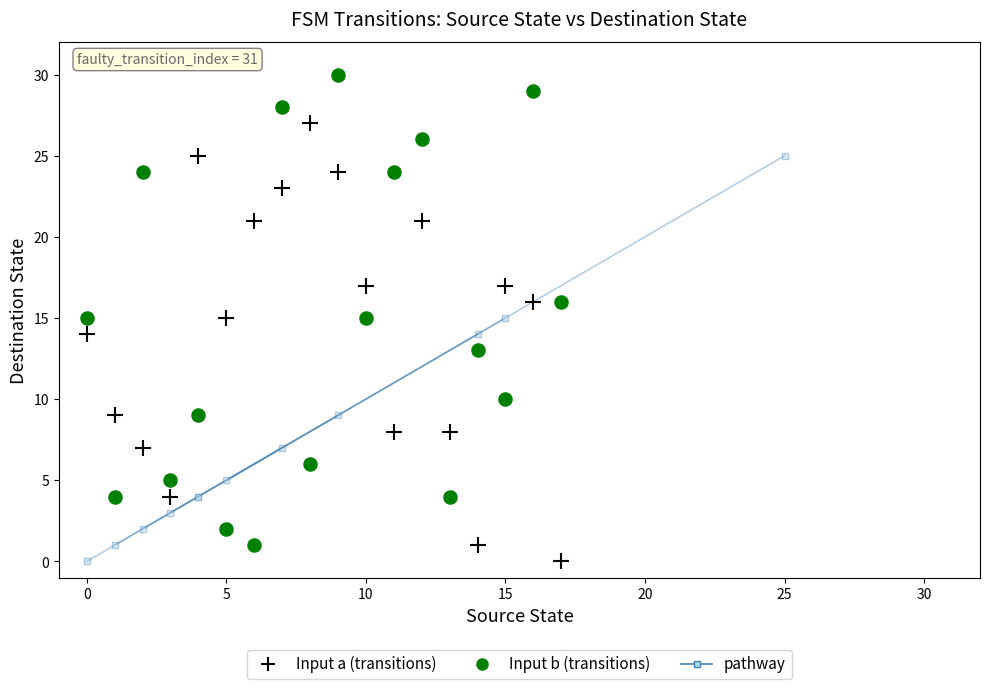

Which series contains the highest Y value?

Input b (transitions)